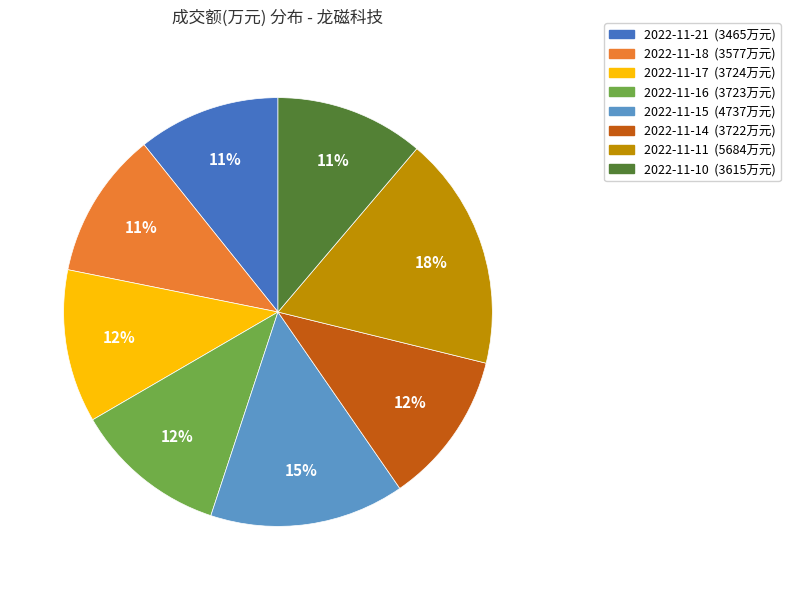

Is the sum of 2022-11-21 and 2022-11-11 greater than half?

No